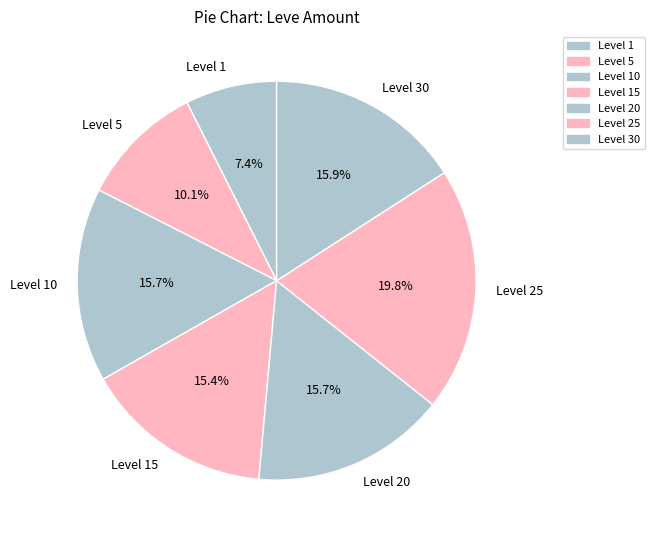

Does Level 30 account for over 50% of the chart?

No